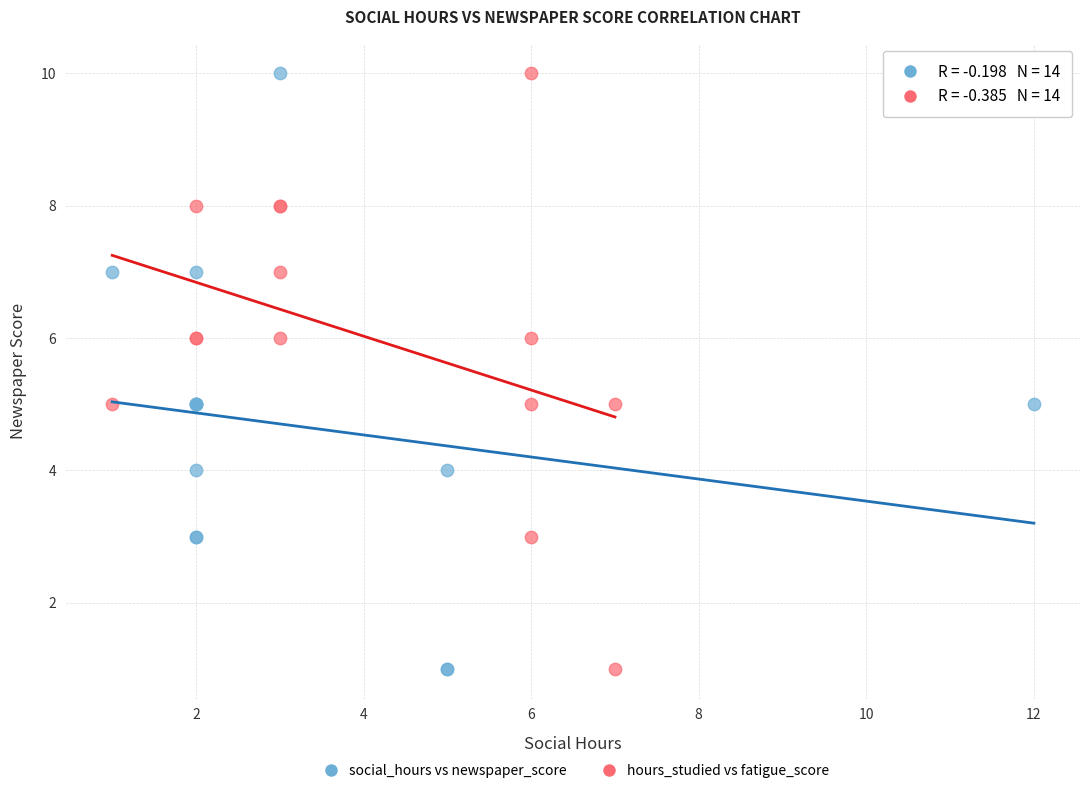

What are all the series names shown in the legend?

social_hours vs newspaper_score, hours_studied vs fatigue_score